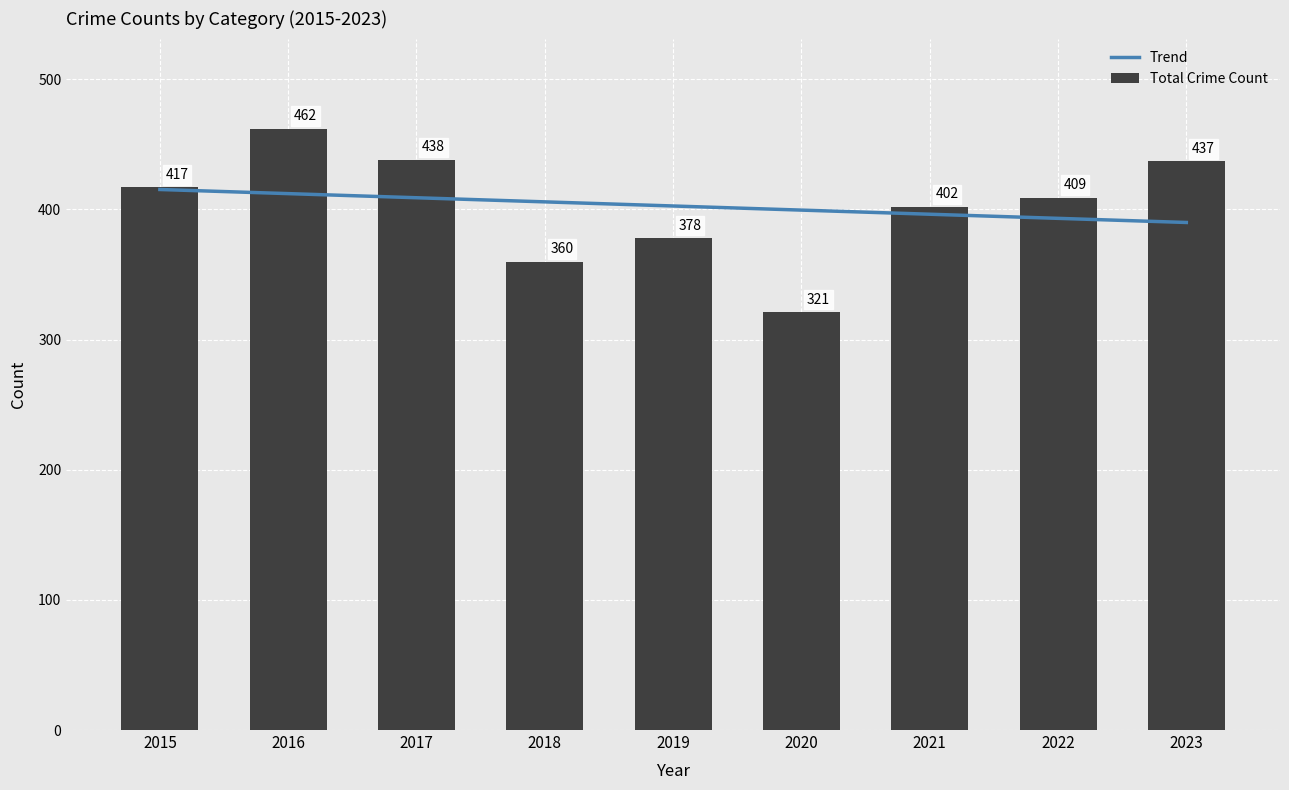

What is the average value of the Total Crime Count series?

403